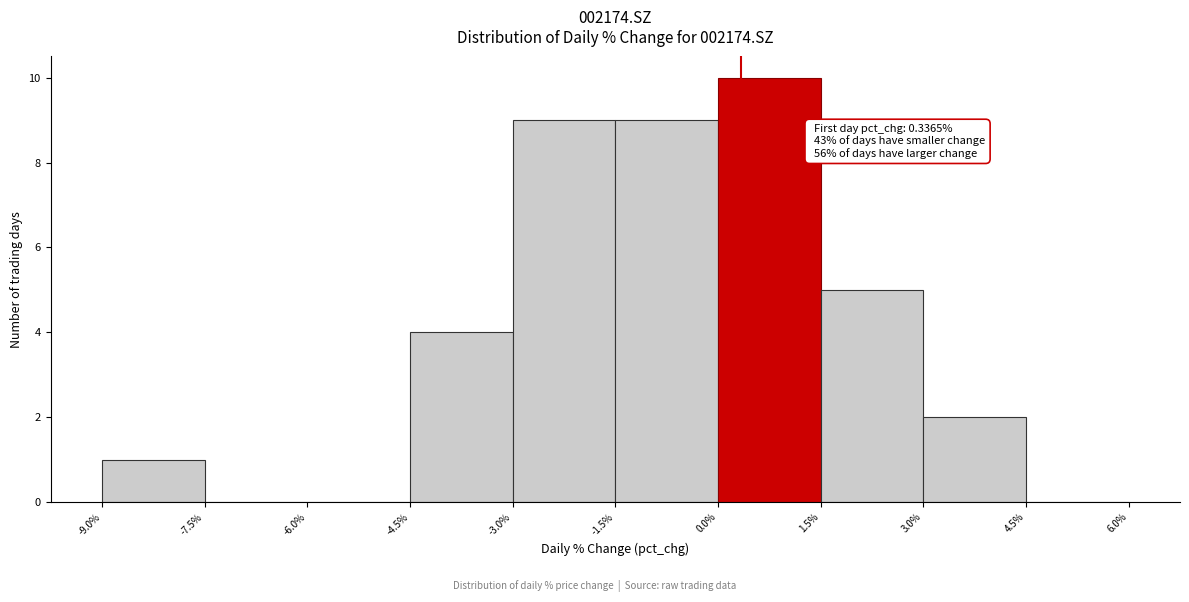

Over which range of the x-axis is the bar tallest?

0.0% to 1.5%